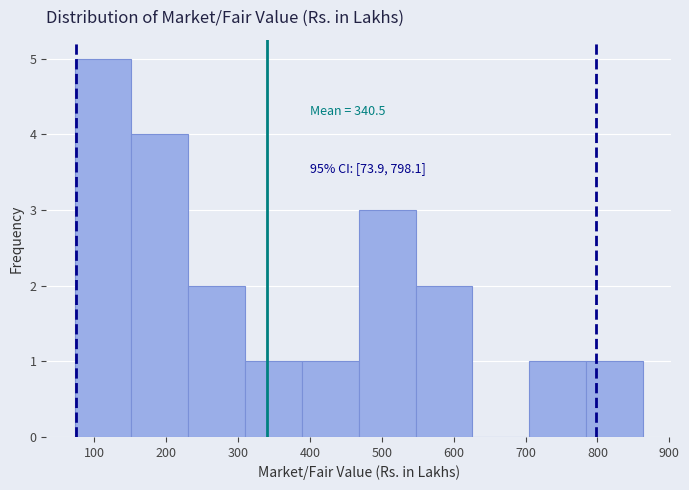

Which range on the x-axis has the tallest bar?

70 to 150